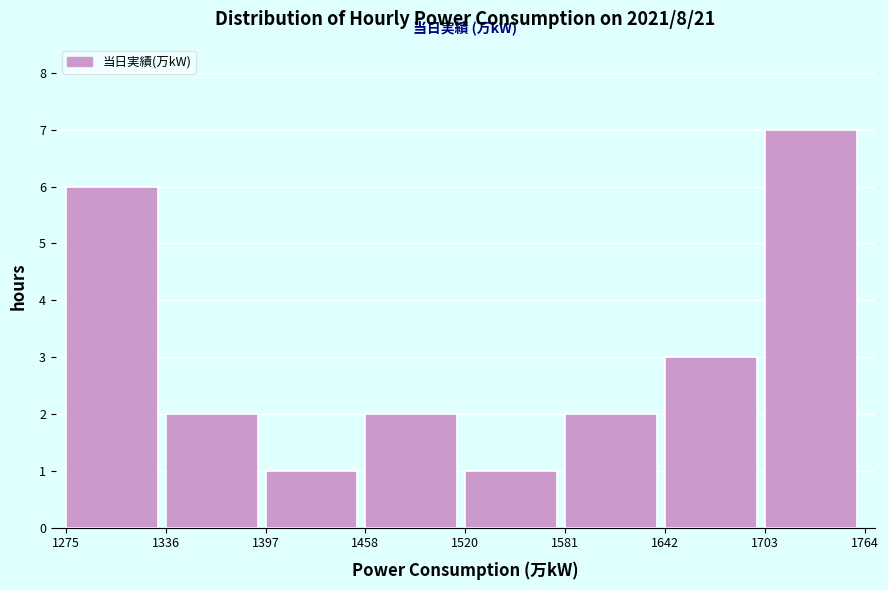

Reading left to right, transcribe this chart: for each bar, give the range it covers on the x-axis and its height. The values are not printed on the chart, so give them approximately, as read against the axis.

1275 to 1336: 6
1336 to 1397: 2
1397 to 1458: 1
1458 to 1520: 2
1520 to 1581: 1
1581 to 1642: 2
1642 to 1703: 3
1703 to 1764: 7